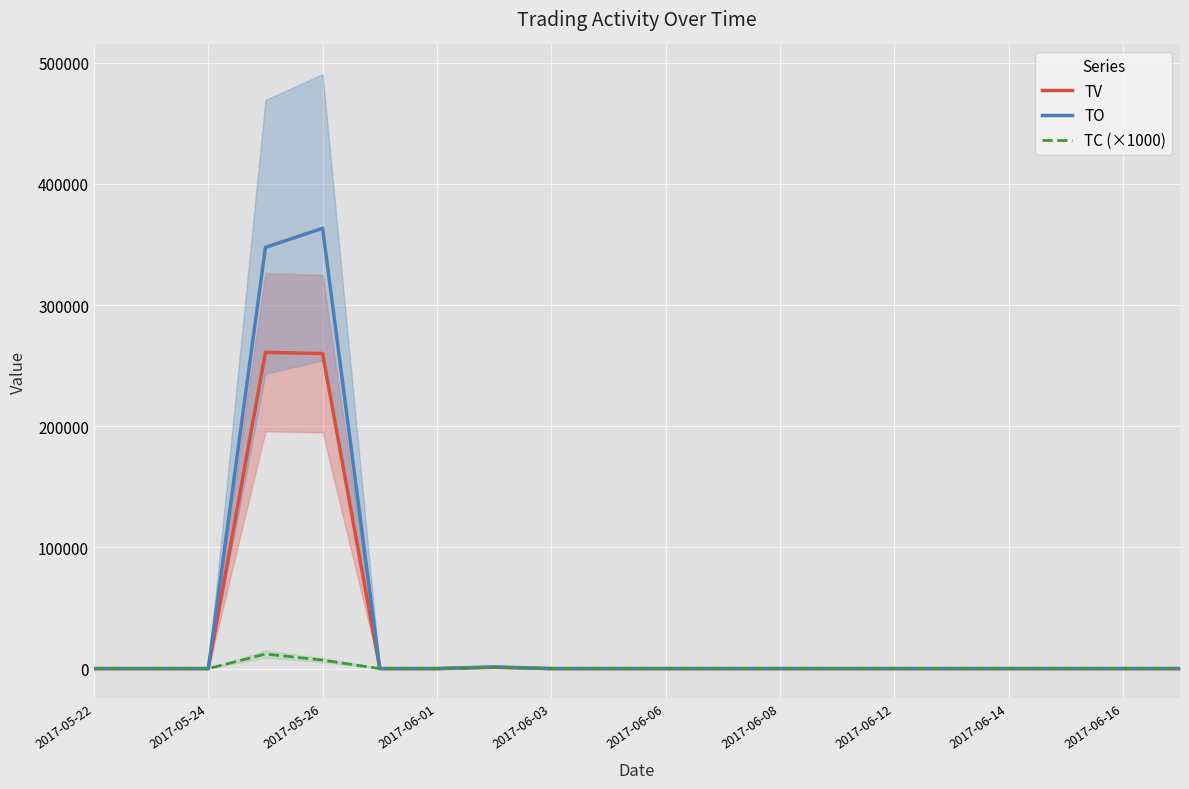

The value of TO at 2017-06-16 is 189985. True or false?

False